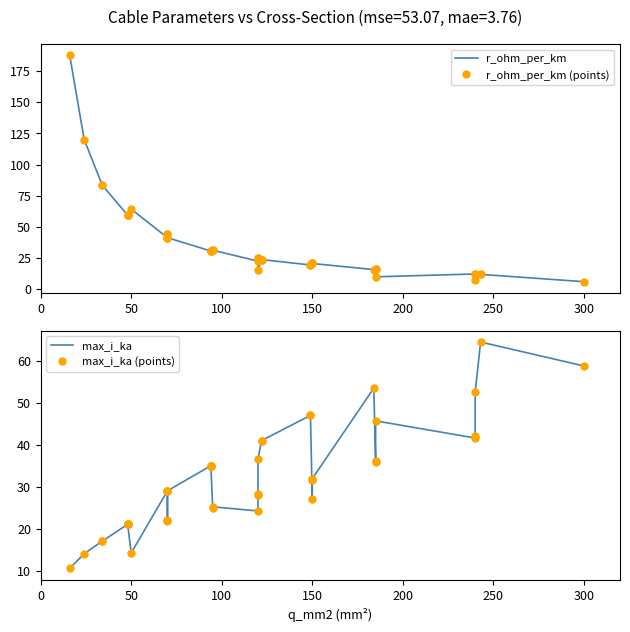

Which series has the largest total across all categories?

r_ohm_per_km